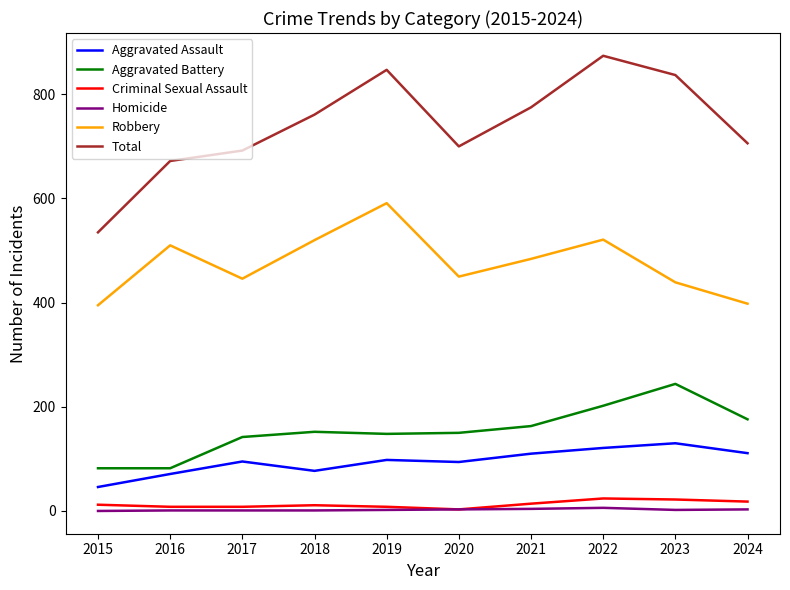

The Aggravated Assault series shows 111 at 2024. True or false?

True